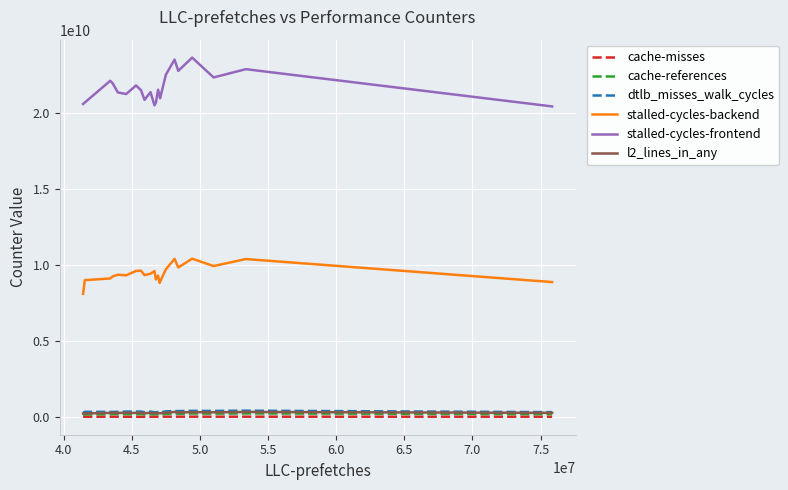

True or false: stalled-cycles-frontend and dtlb_misses_walk_cycles intersect in this chart.

False